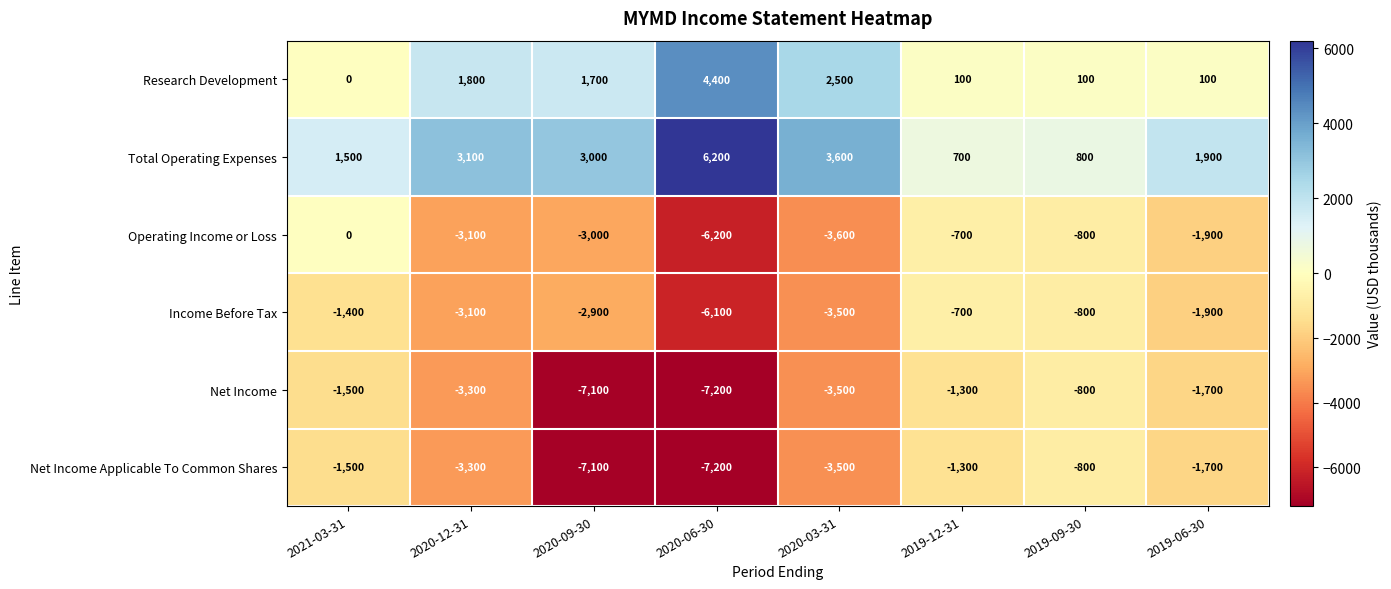

The Research Development series shows 100 at 2019-12-31. True or false?

True